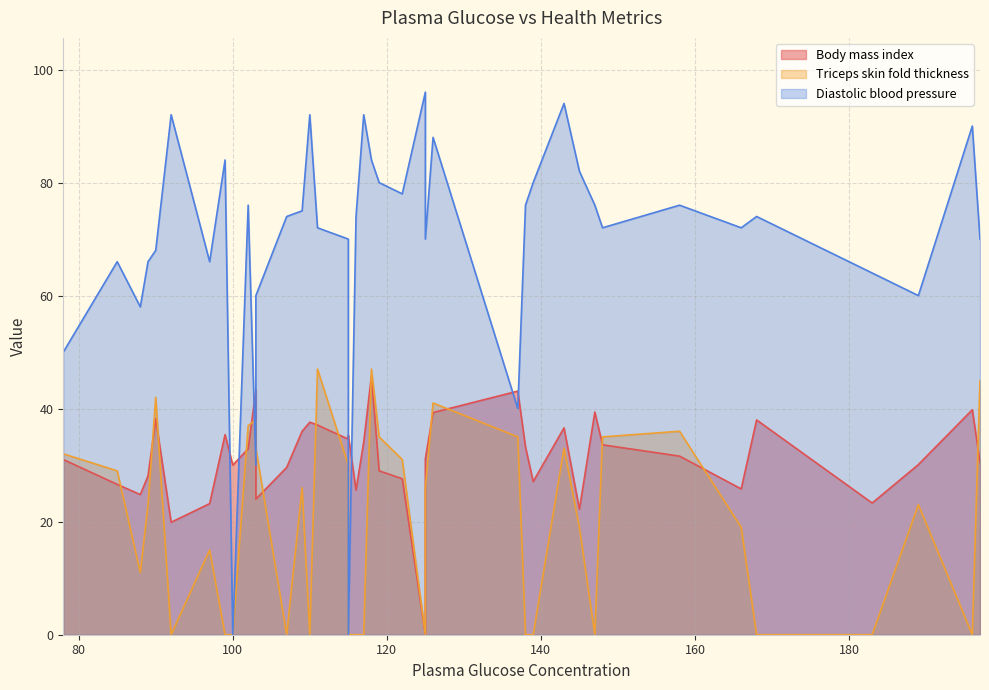

What is the maximum value shown in the chart?

96.0